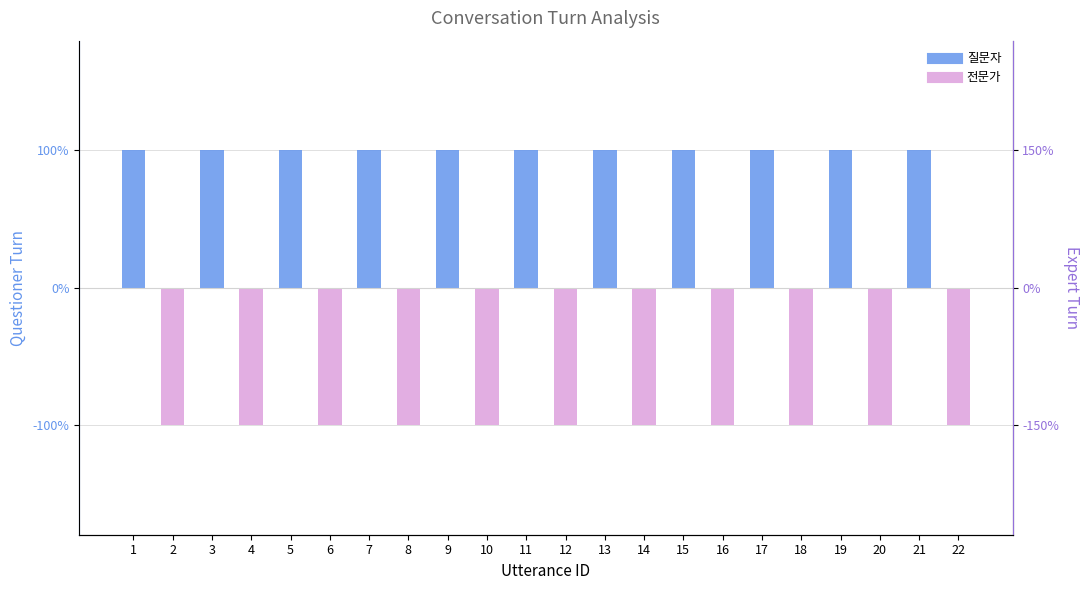

Is it true that 전문가 equals -1 at 8?

True